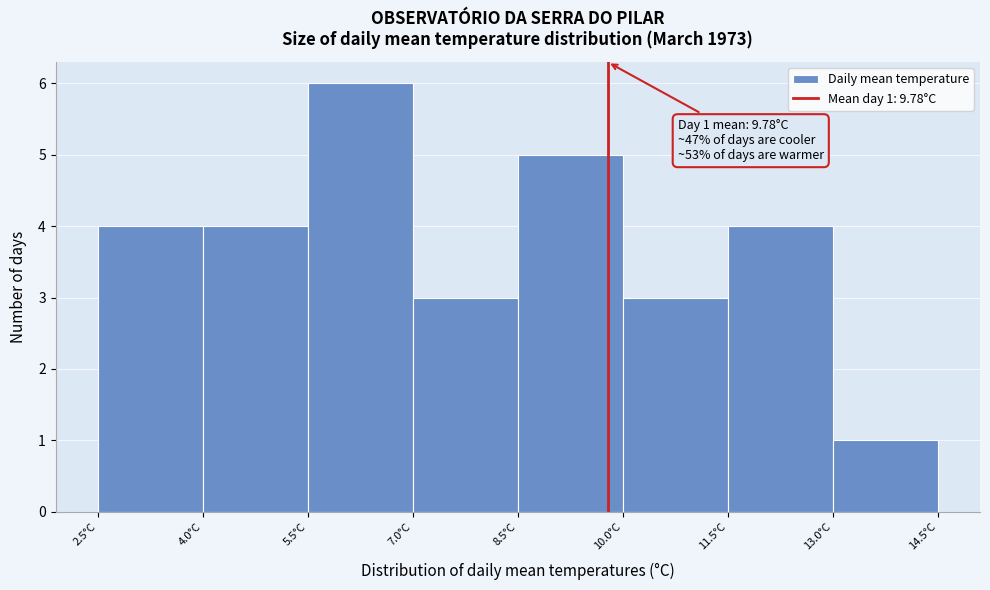

Over which range of the x-axis is the bar tallest?

5.5 to 7.0